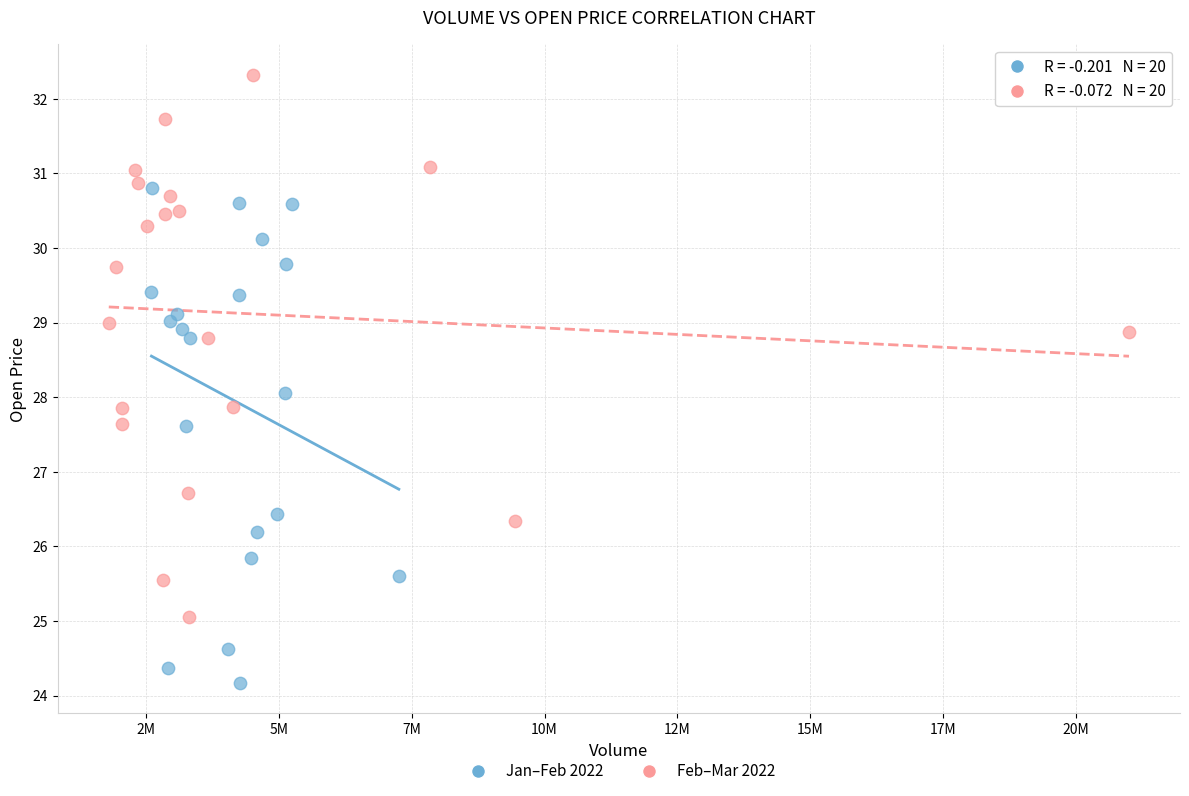

Which series reaches the minimum Y coordinate?

Jan–Feb 2022